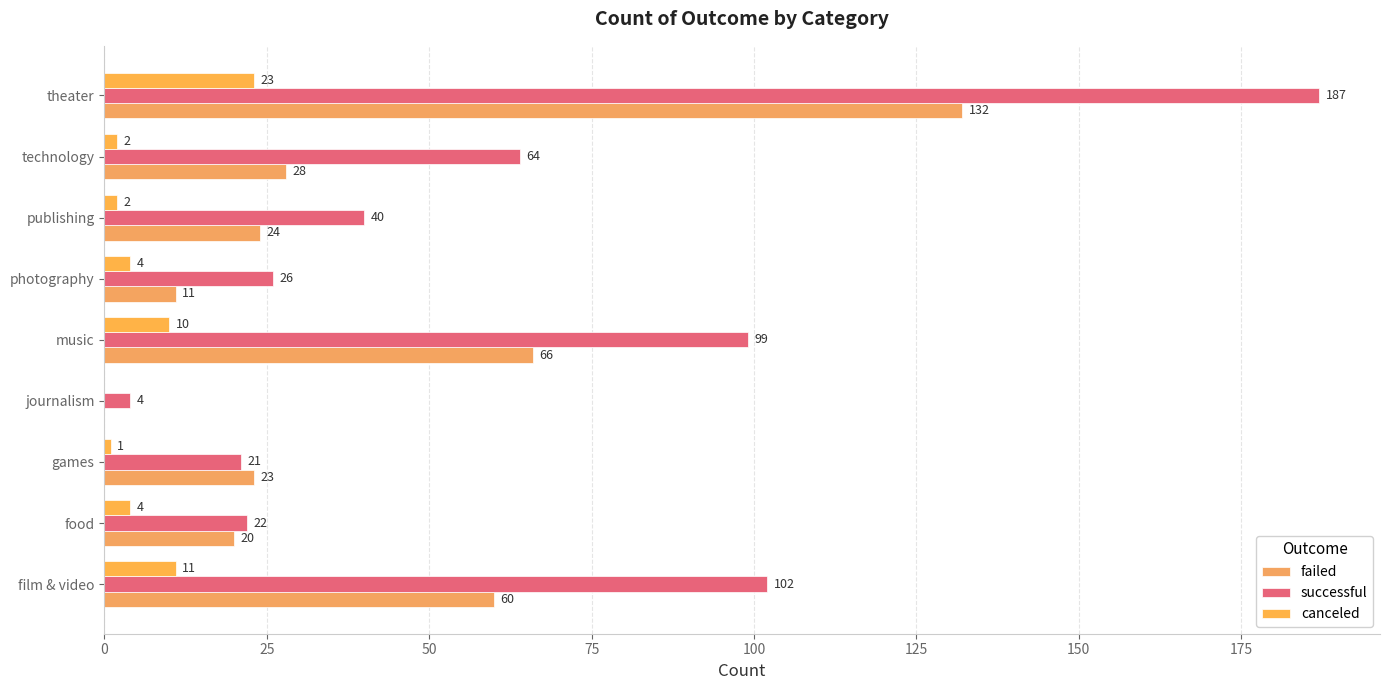

What is the difference between the maximum and minimum values in the canceled series?

23